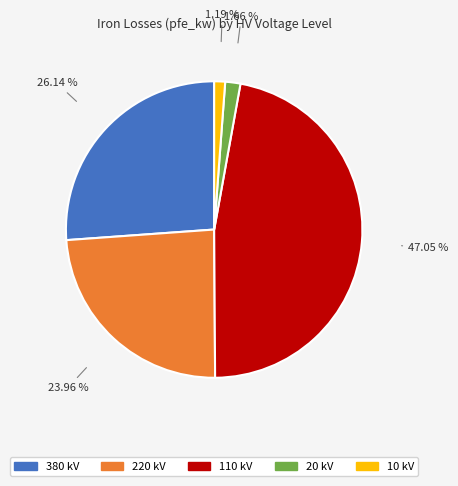

What percentage is the 20 kV slice, to the nearest percent?

2%